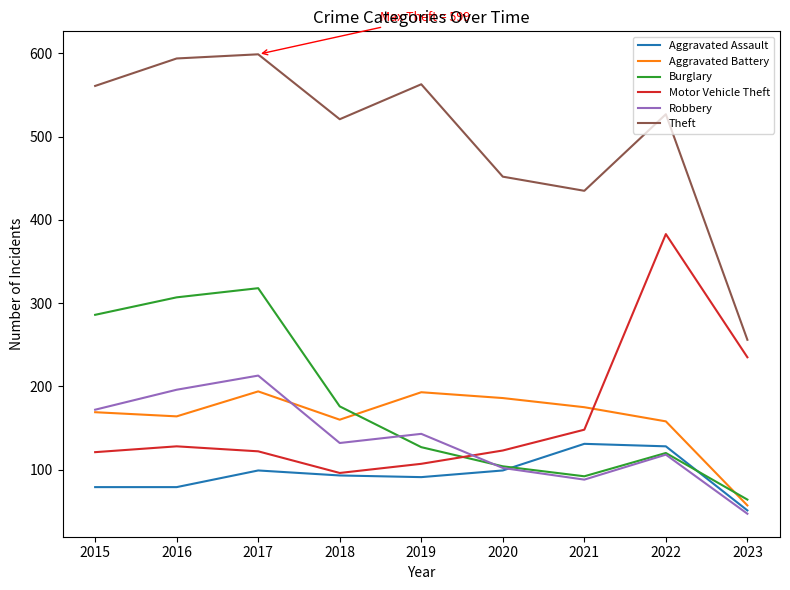

At which label does Burglary reach its minimum?

2023